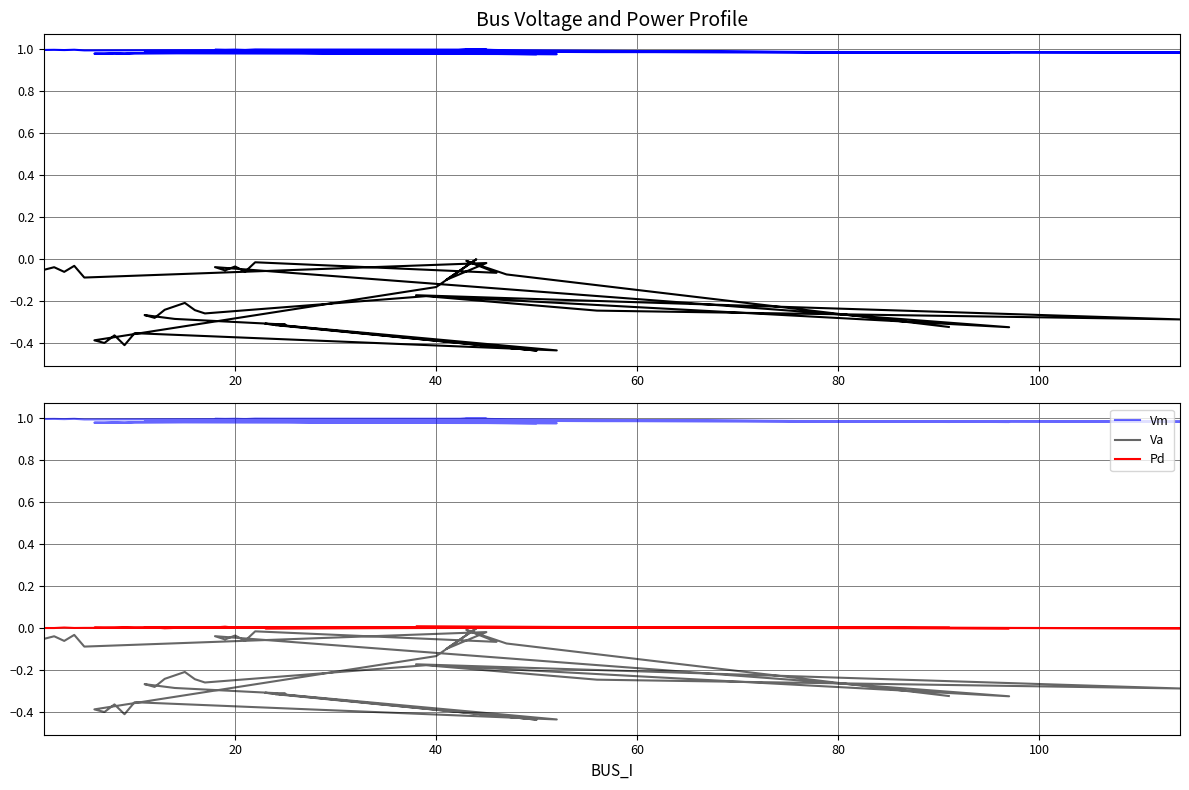

Is the value of Vm at 34 greater than the value of Va at 36?

Yes